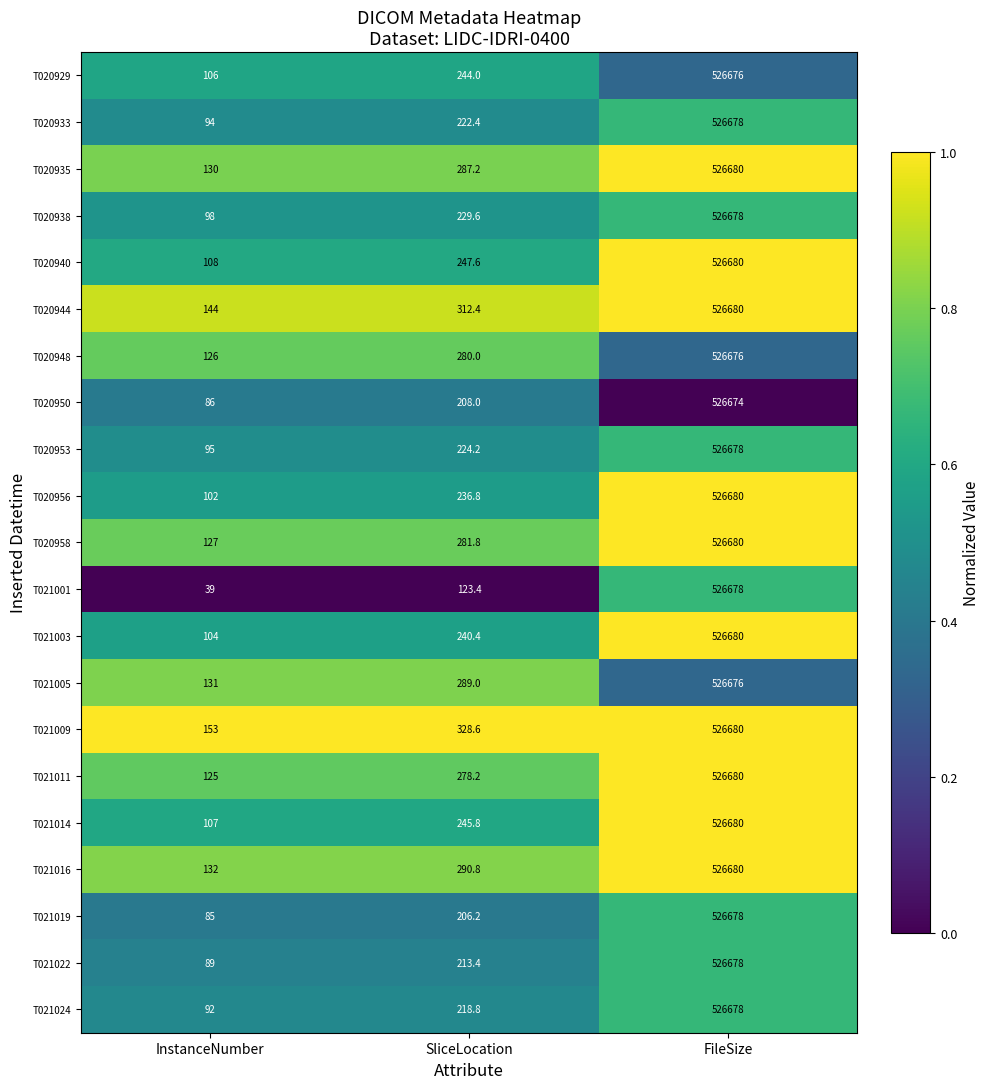

What is the total value across all series at SliceLocation?

5208.6